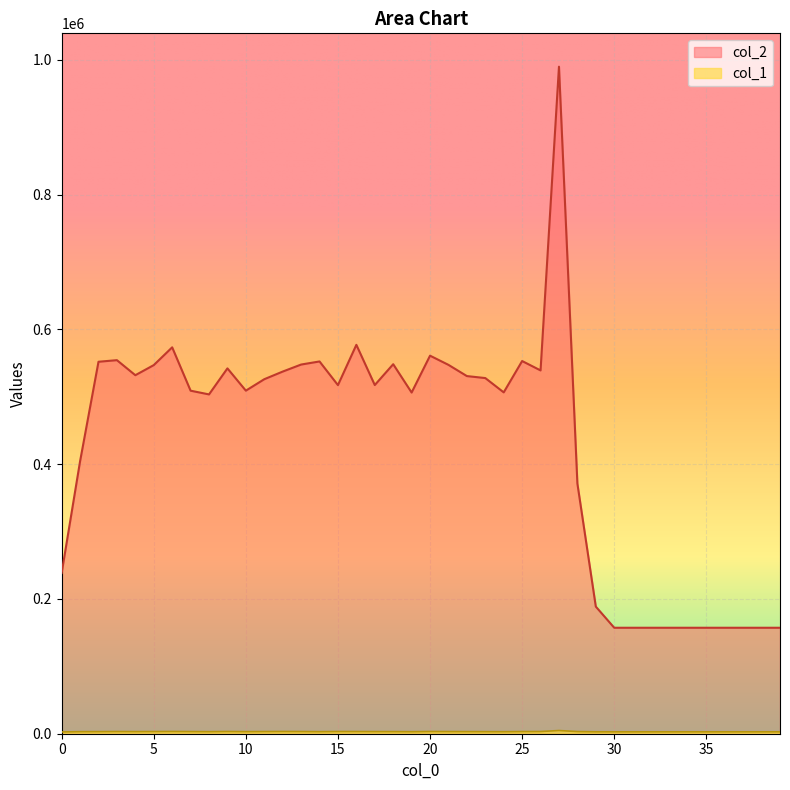

Reading left to right, transcribe all the data shown in this chart.

col_2: 238517	404285	551950	554315	531997	546973	573352	509031	503485	542123	509078	526039	537374	547814	552392	517269	577073	517397	548325	506274	560975	547344	530700	527752	506516	553018	539105	989801	371216	188630	157248	157248	157248	157248	157248	157248	157248	157248	157248	157248
col_1: 2637	3029	3081	3221	3107	3187	3296	3157	3013	3261	3059	3186	3279	3205	3013	3235	3211	3132	3105	2957	3257	3168	3102	3035	2973	3176	3228	4742	3177	2836	2808	2808	2808	2808	2808	2808	2808	2808	2808	2808